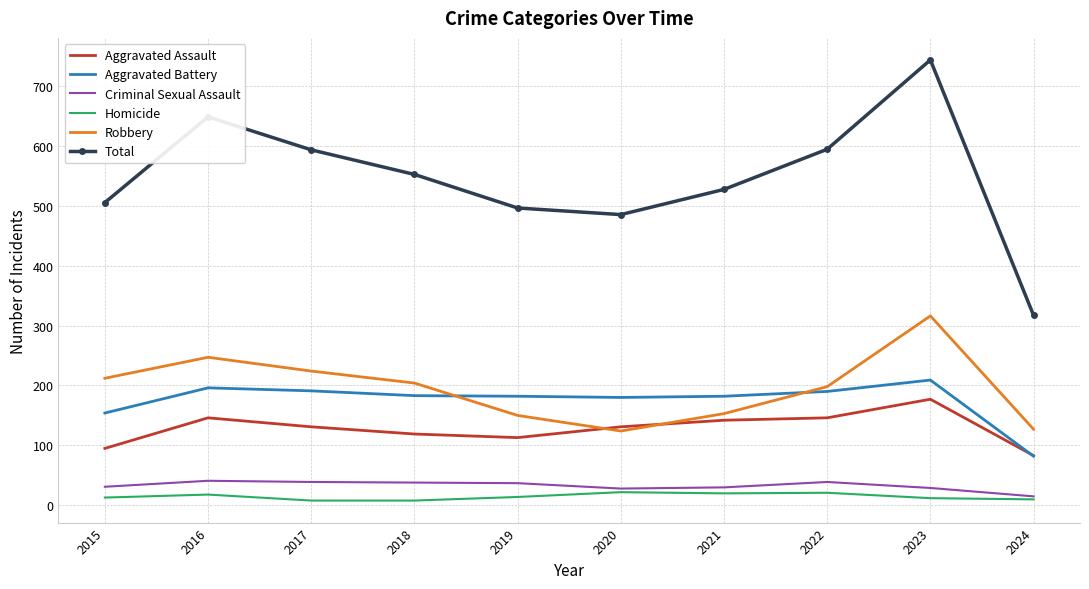

What is the difference between the Criminal Sexual Assault values at 2020 and 2023?

1